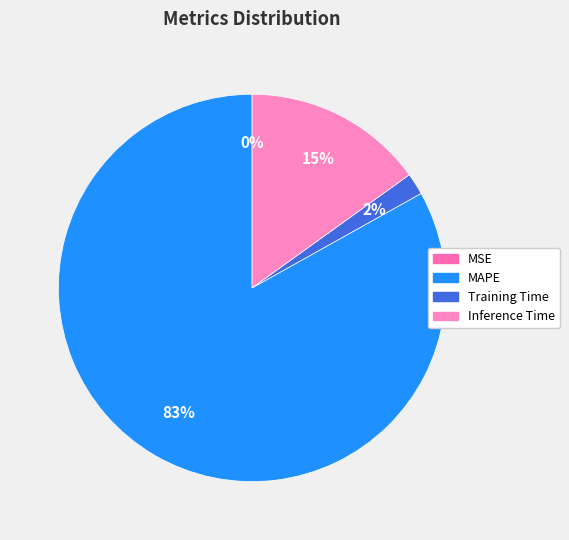

Which category has the biggest portion of the pie?

MAPE